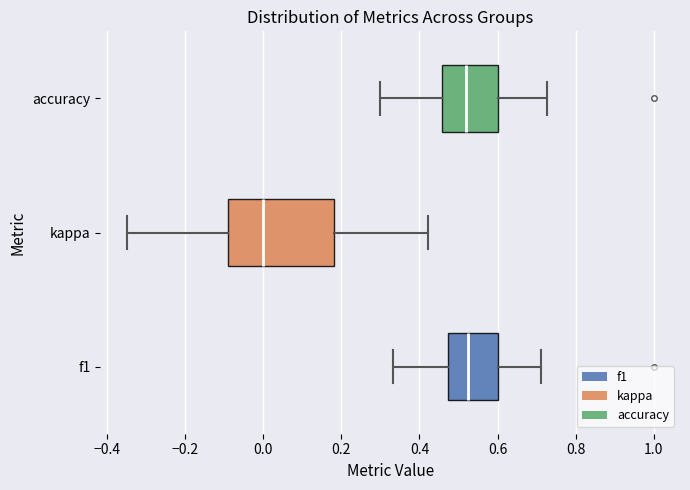

Reading bottom to top, transcribe this box plot: for each box, give where its median line is, the range the box spans, and where its two whiskers end, as read against the x-axis. The values are not printed on the chart, so give them approximately, as read against the axis.

f1: median 0.52, box 0.48 to 0.60, whiskers 0.34 to 0.72
kappa: median 0.00, box -0.10 to 0.18, whiskers -0.34 to 0.42
accuracy: median 0.52, box 0.46 to 0.60, whiskers 0.30 to 0.72